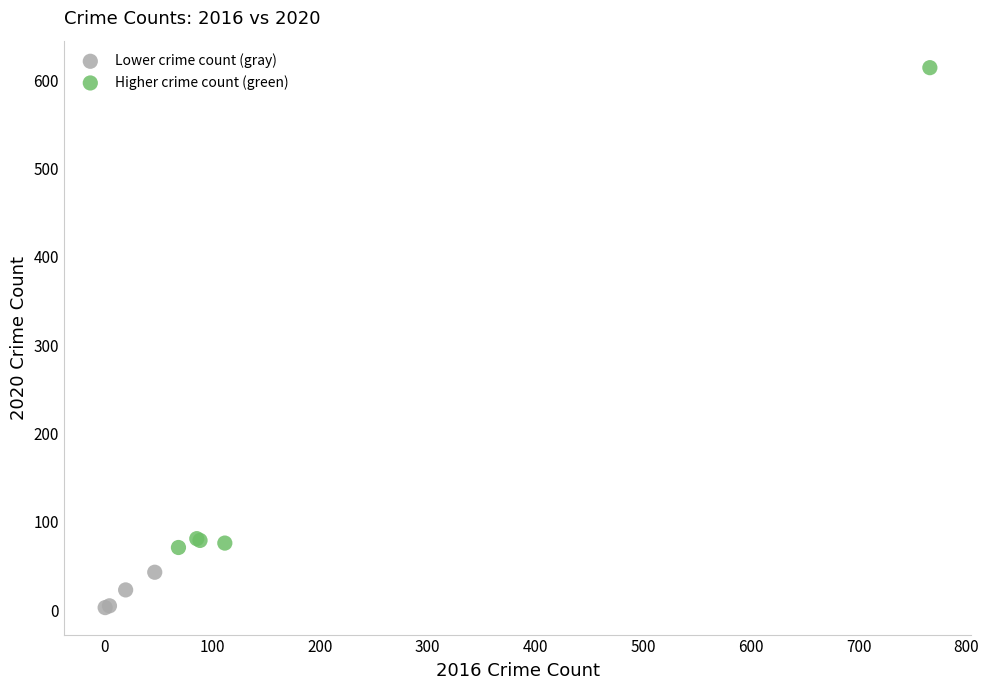

Which series reaches the maximum Y coordinate?

Higher crime count (green)